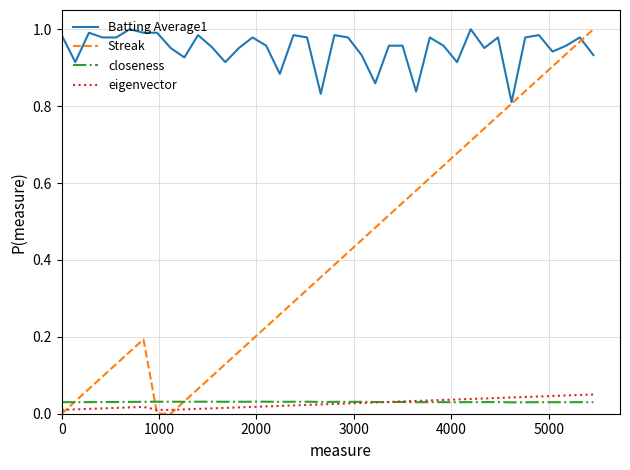

Which series has the largest total across all categories?

Batting Average1